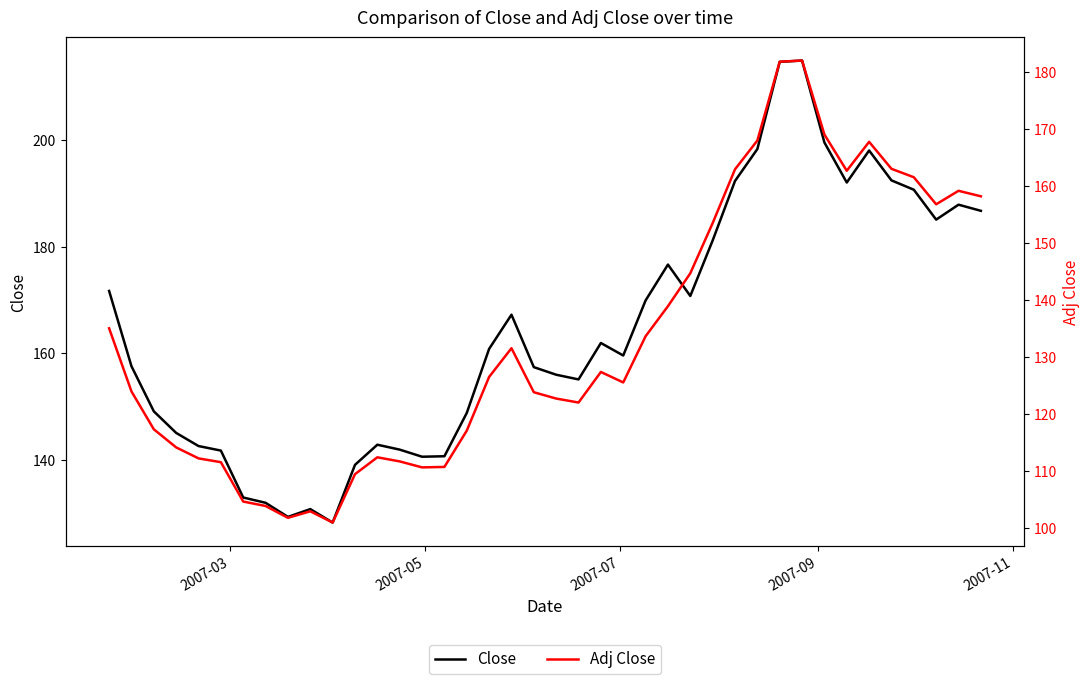

True or false: Close and Adj Close cross at least once.

False